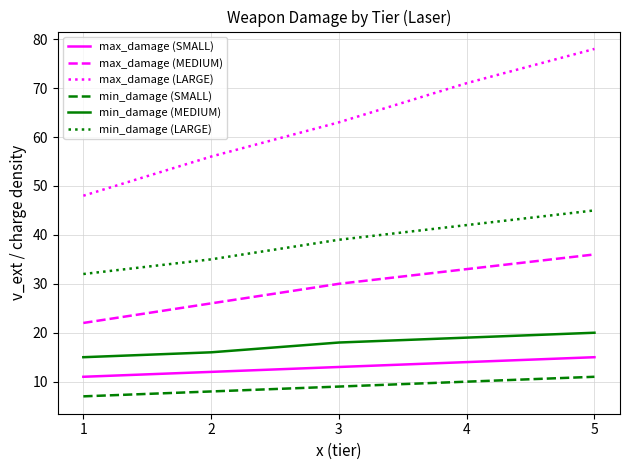

Does the chart have visible grid lines?

Yes